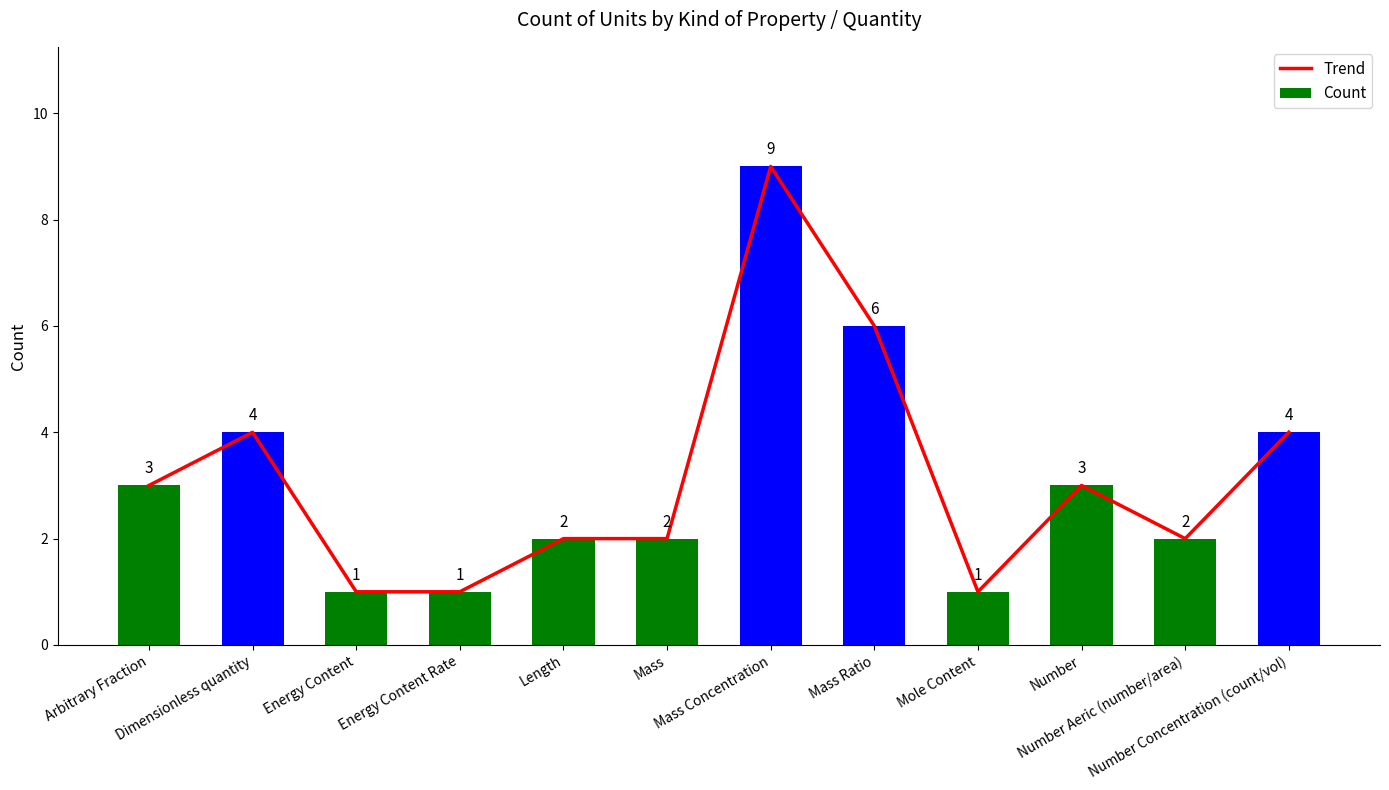

Which series has the largest range (max minus min)?

Trend